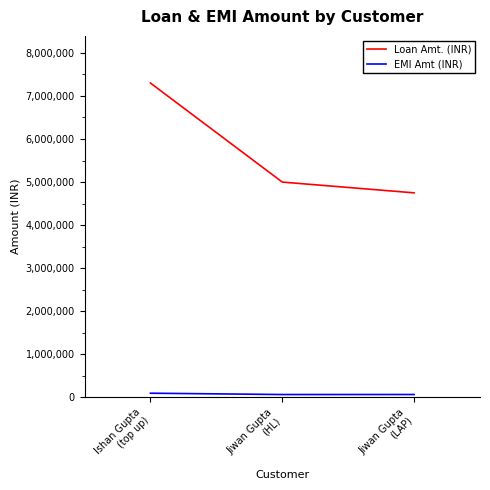

The value of Loan Amt. (INR) at Ishan Gupta
(top up) is 3732075. True or false?

False